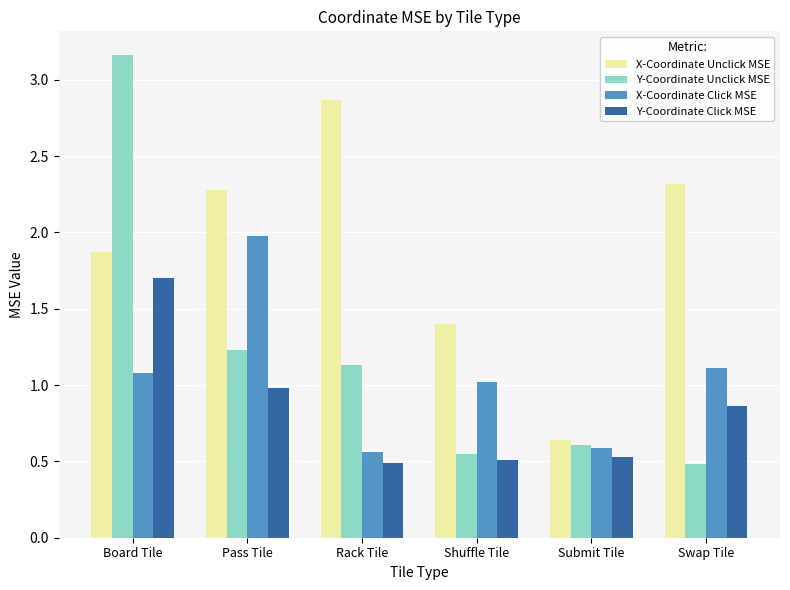

What is the total value across all series at Shuffle Tile?

3.5